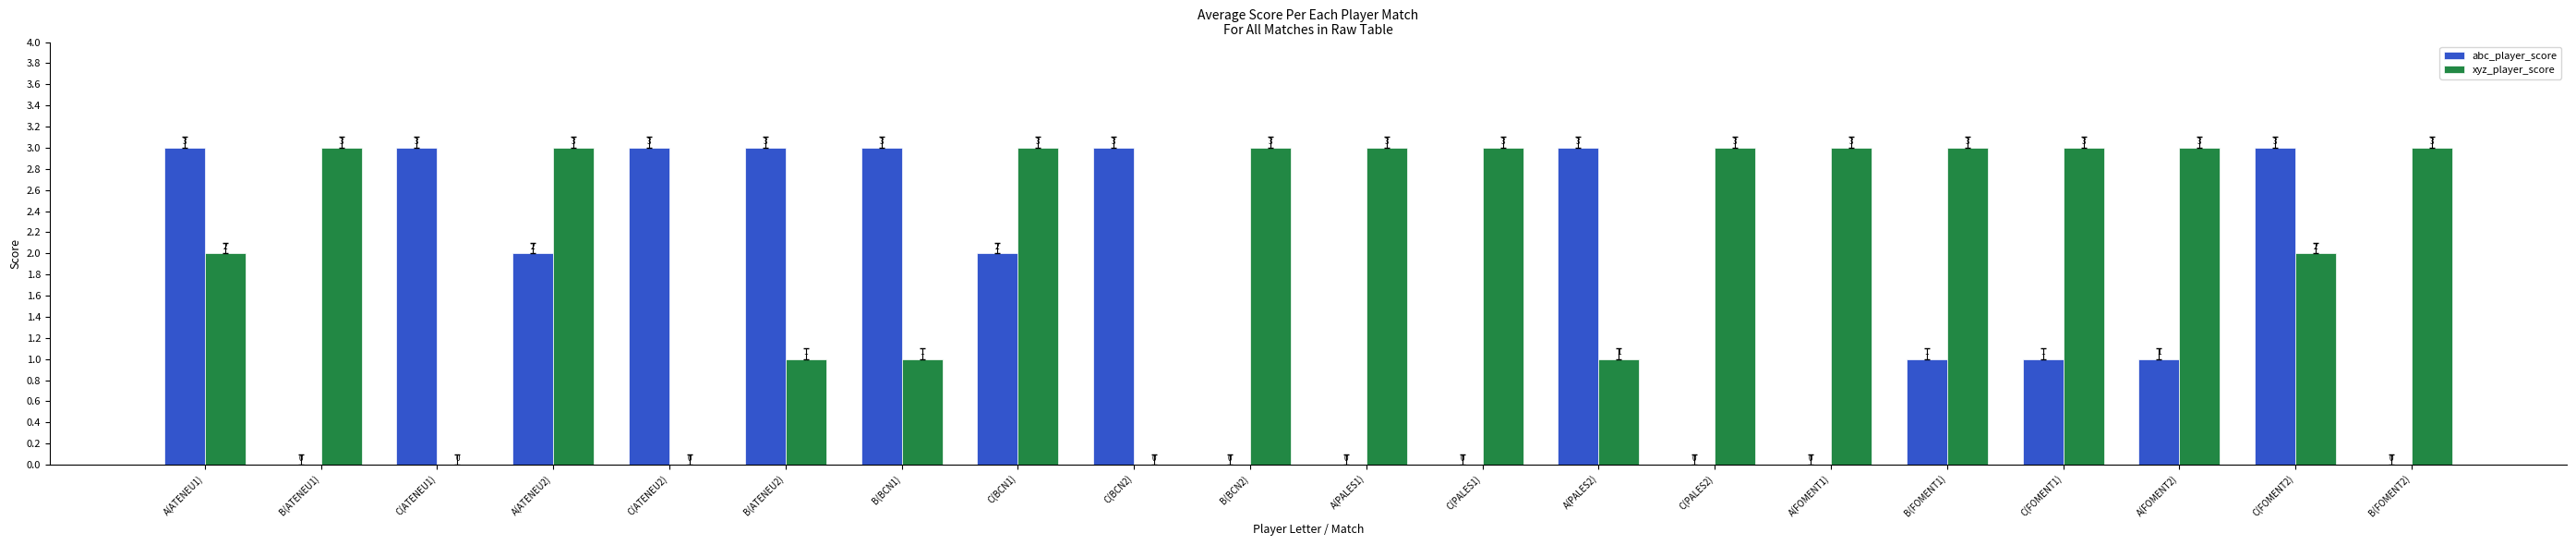

Which series changed the most between B(ATENEU1) and B(ATENEU2)?

abc_player_score